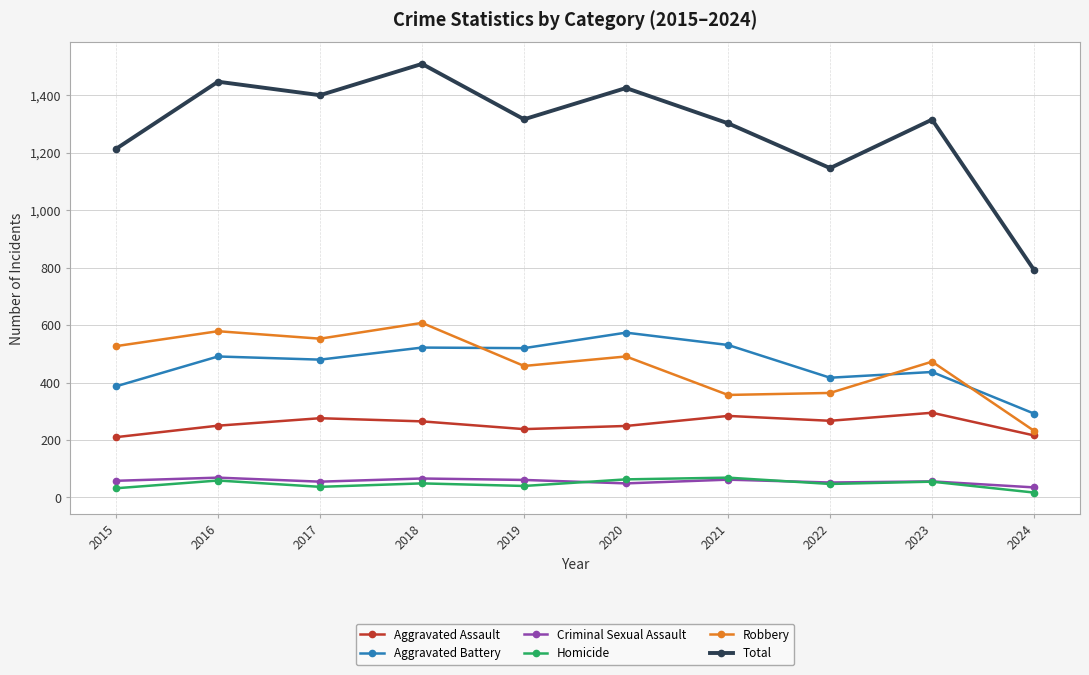

How many categories are shown in the chart?

10